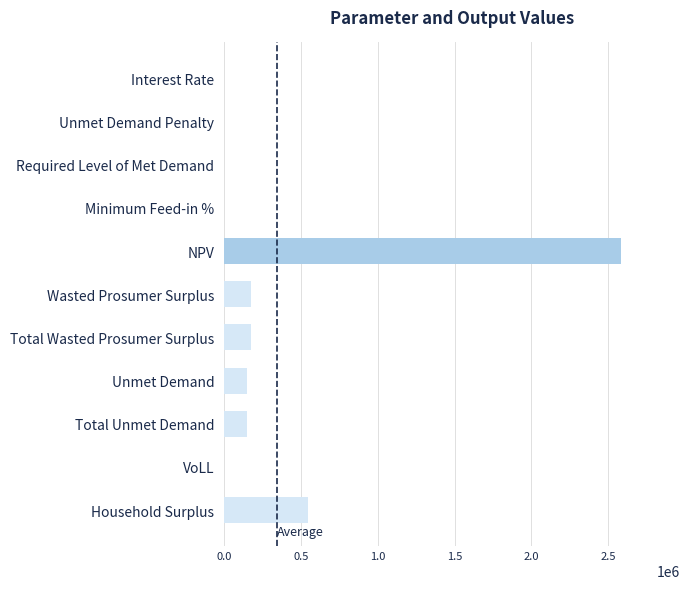

True or false: the data shows 173398.7 at Wasted Prosumer Surplus.

True